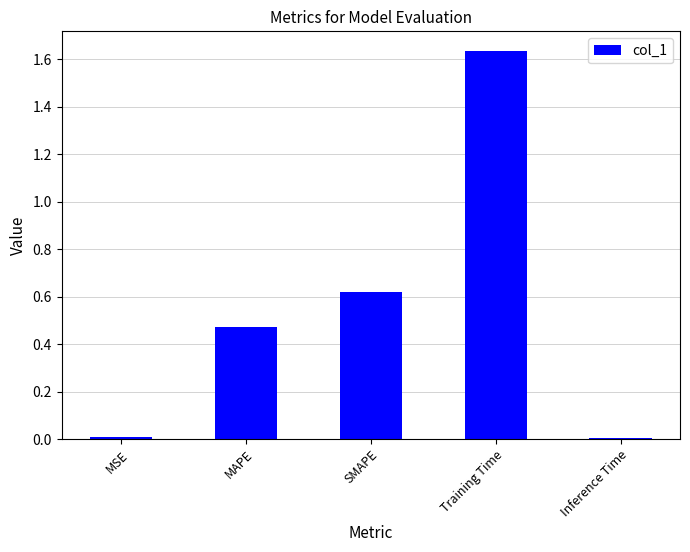

What is the sum of the values at MAPE and Training Time?

2.1